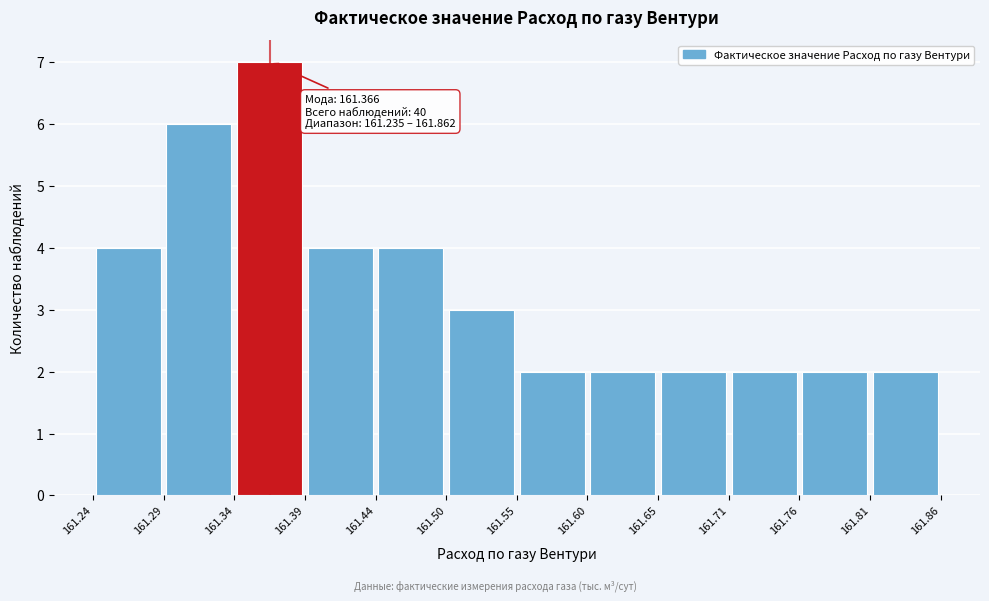

Over which range of the x-axis is the bar tallest?

161.34 to 161.39